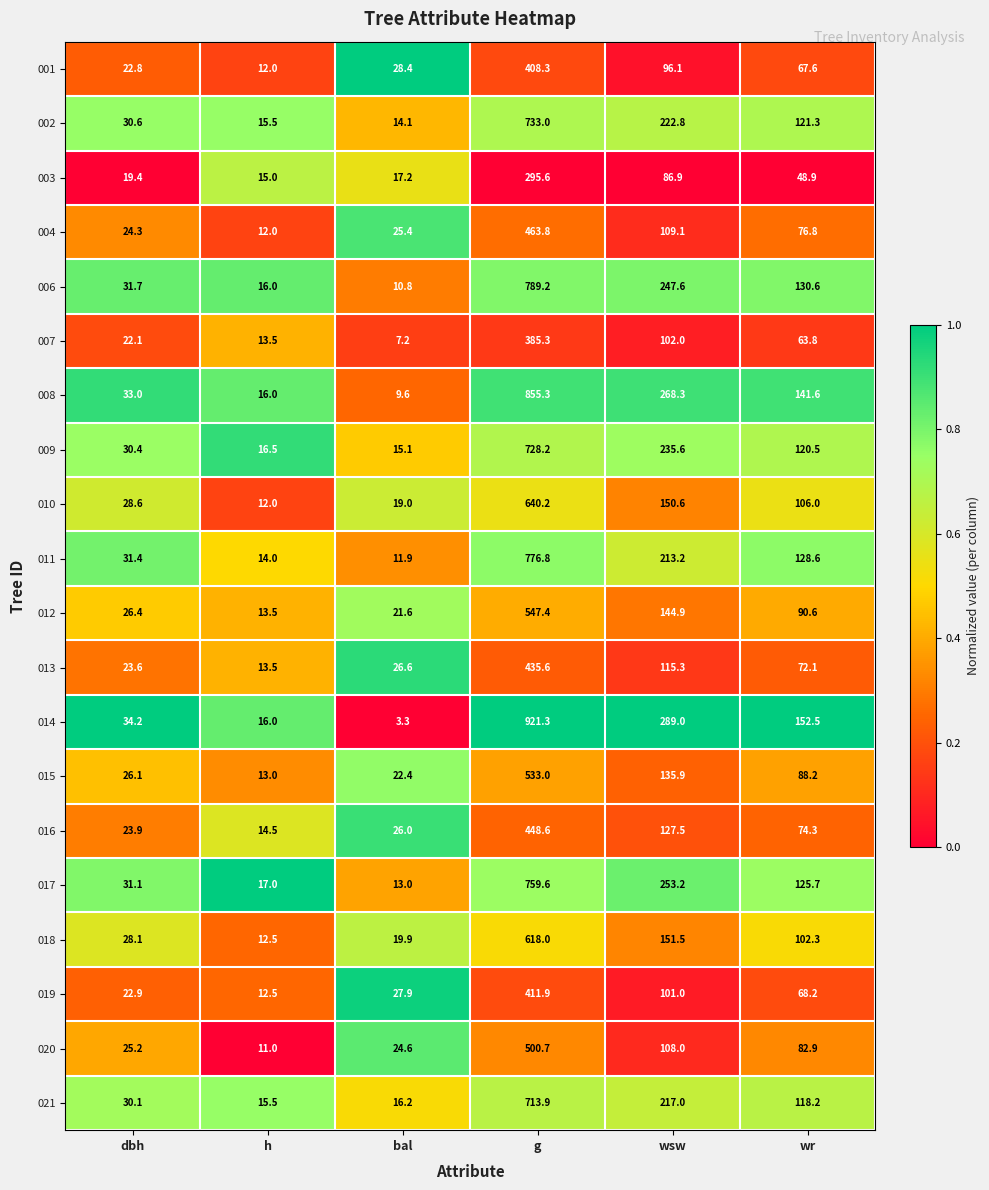

What is the greatest value displayed?

921.3